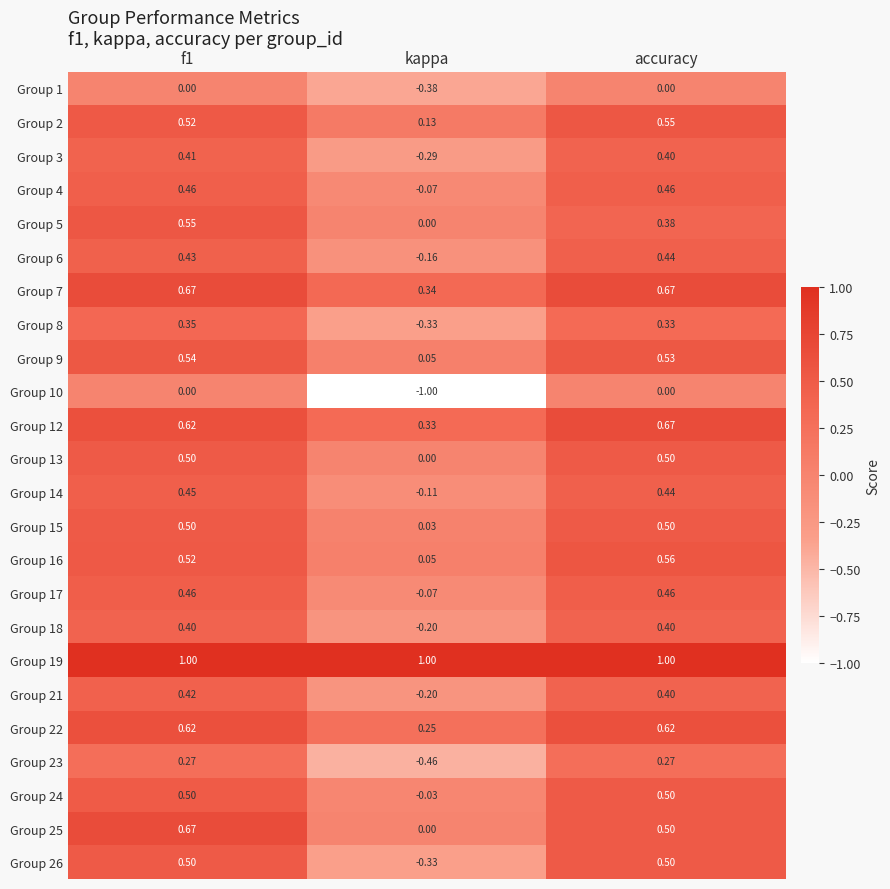

Where is Group 13 nearest to the value 0?

kappa